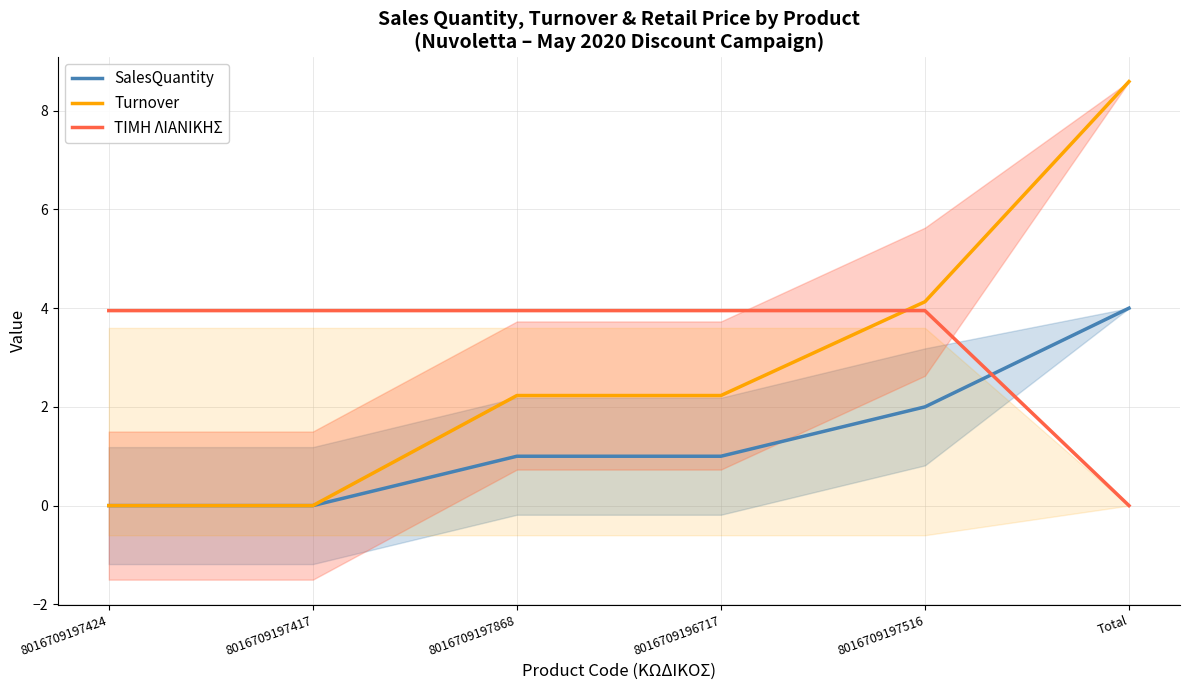

Which series has the largest total across all categories?

ΤΙΜΗ ΛΙΑΝΙΚΗΣ